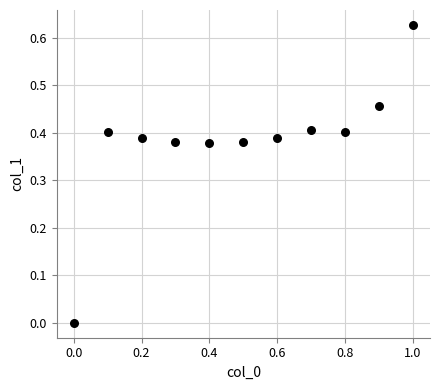

Count the number of points in this scatter plot.

11